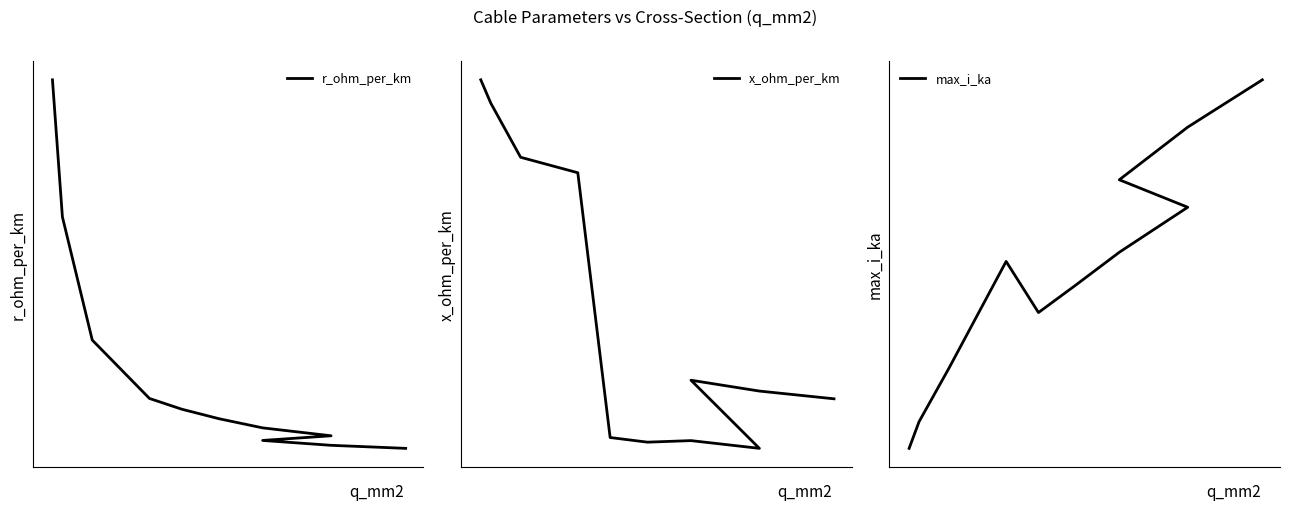

What are all the series names shown in the legend?

r_ohm_per_km, x_ohm_per_km, max_i_ka